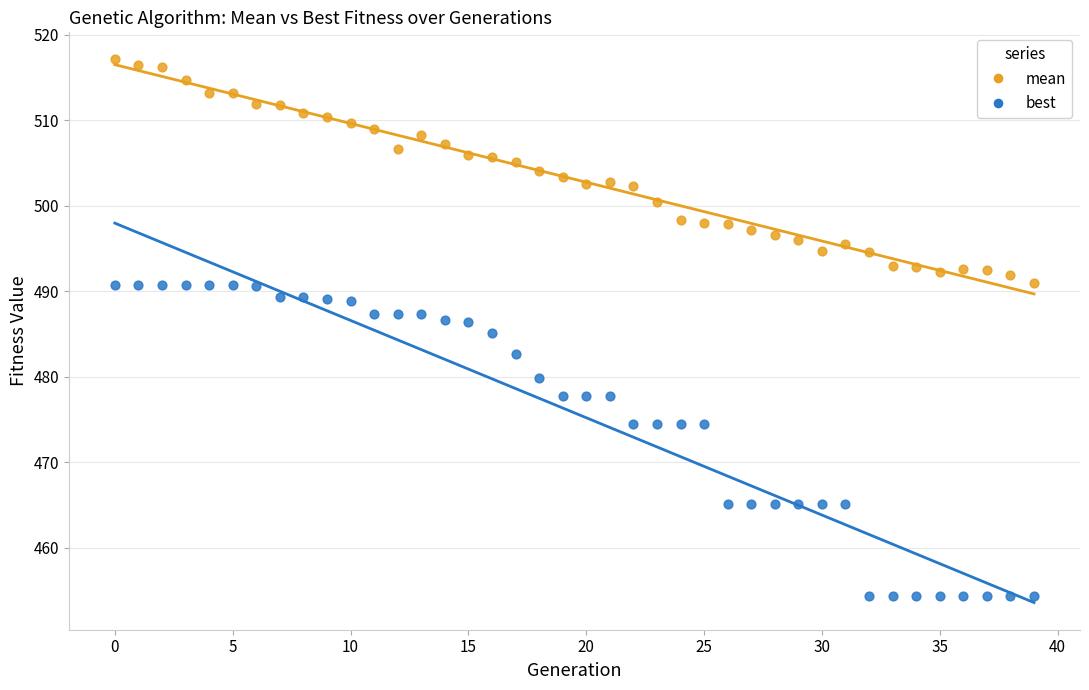

Which series reaches the minimum Y coordinate?

best